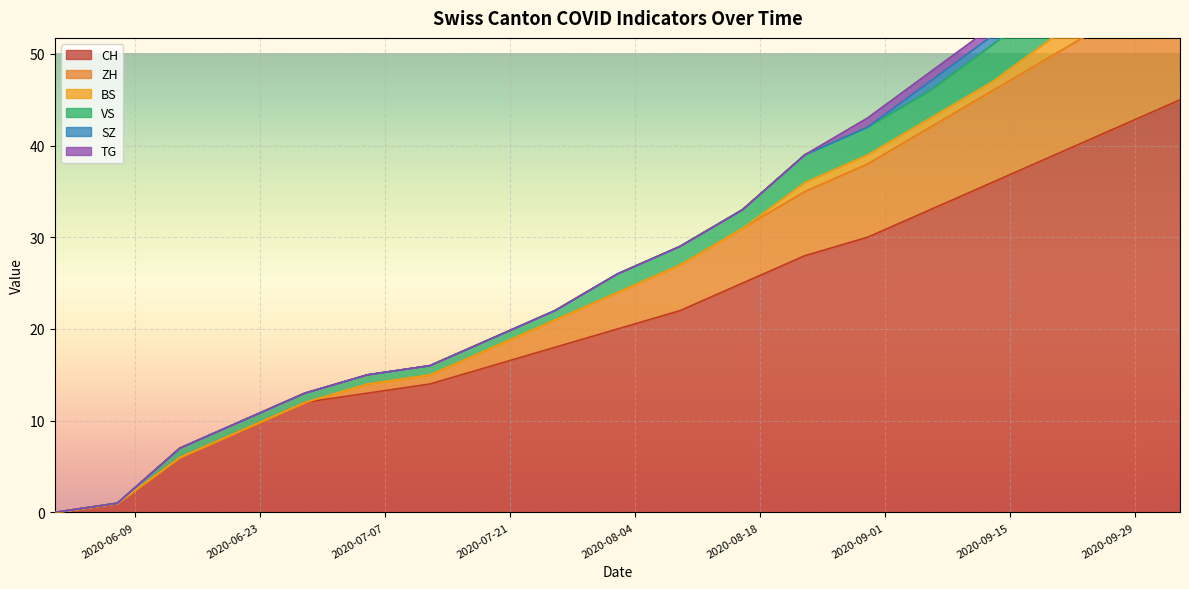

At how many categories does at least one series exceed 52?

4